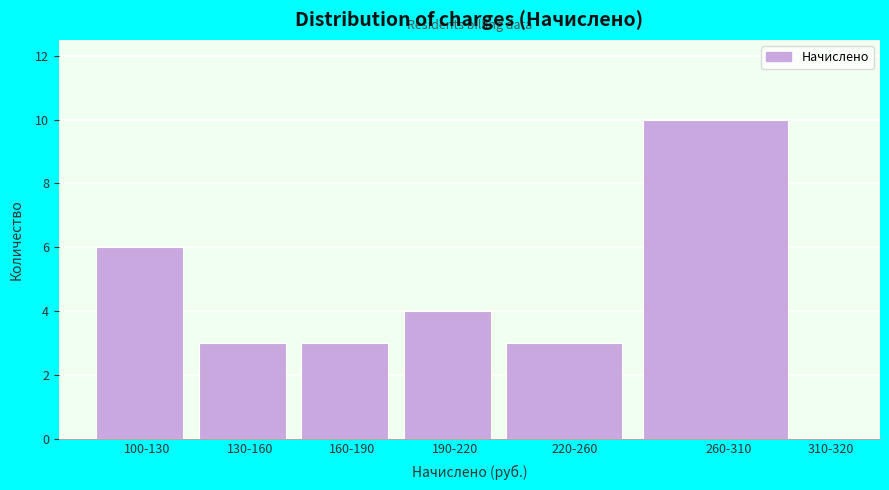

Reading left to right, list all the values displayed in this chart.

100-130=6	130-160=3	160-190=3	190-220=4	220-260=3	260-310=10	310-320=0